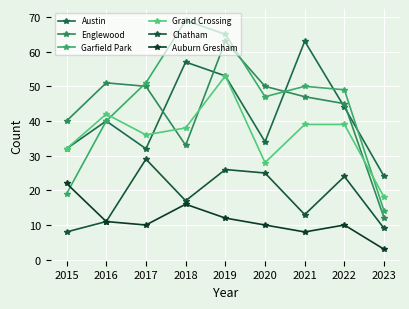

How many times do Garfield Park and Englewood cross each other?

3